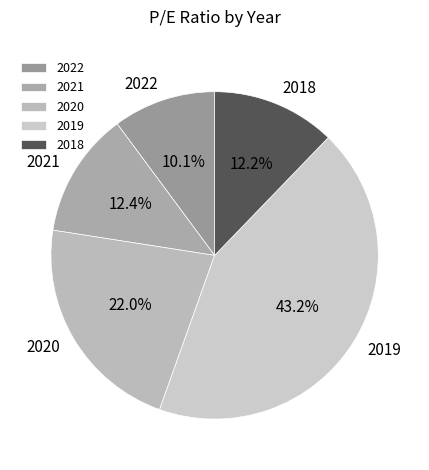

How many segments does this pie chart have?

5